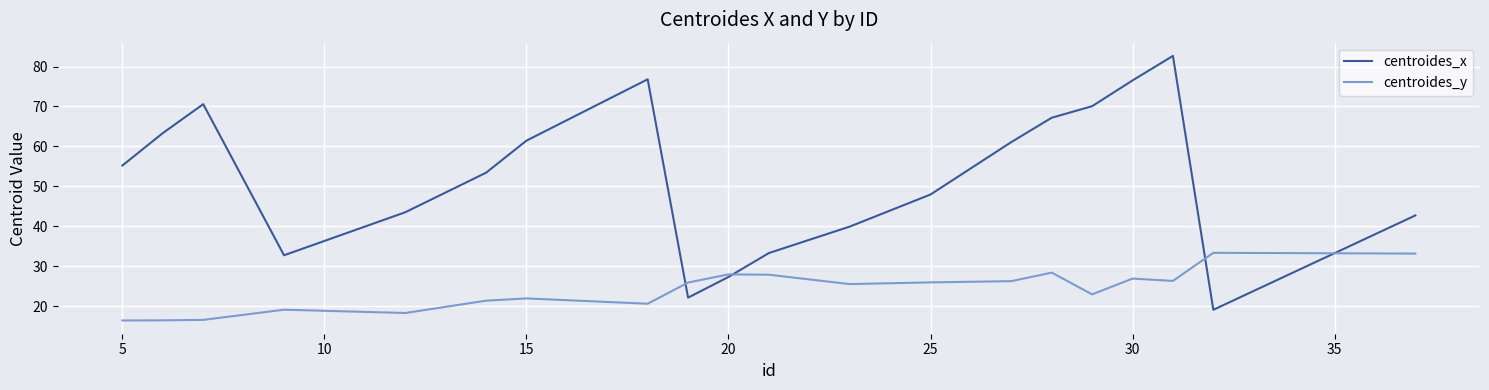

What is the minimum value shown in the chart?

16.4